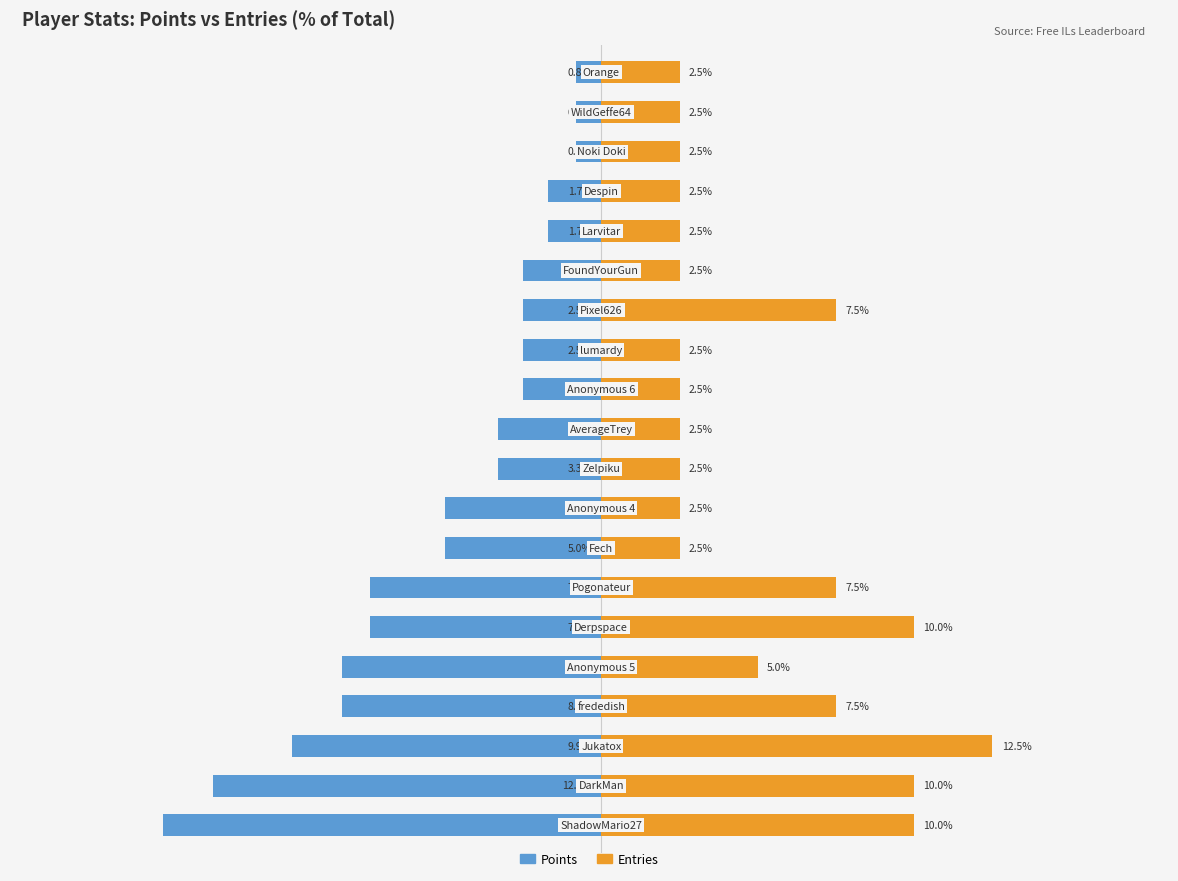

Which series changed the most between 1 and 17?

Points